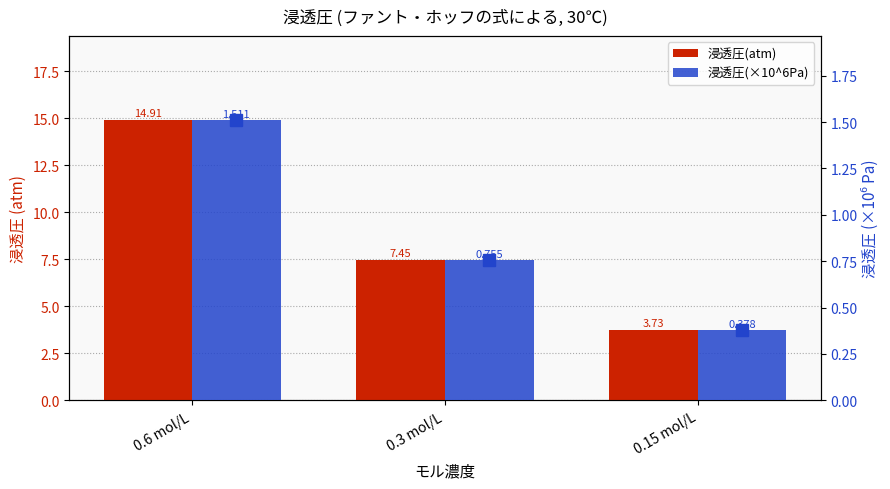

Which has a higher value, 0.3 mol/L or 0.6 mol/L?

0.6 mol/L